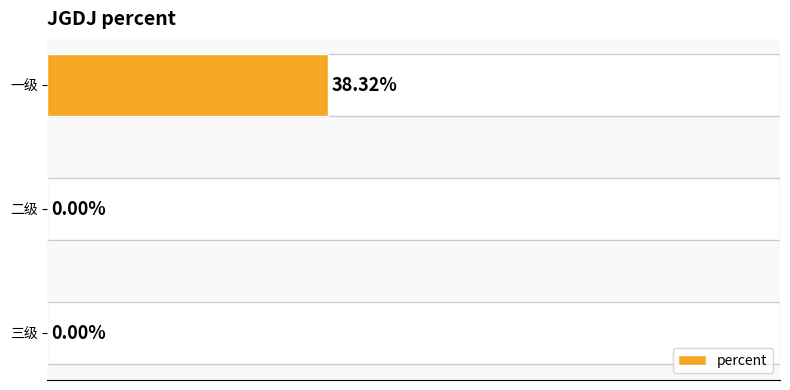

What is the maximum value shown in the chart?

0.4